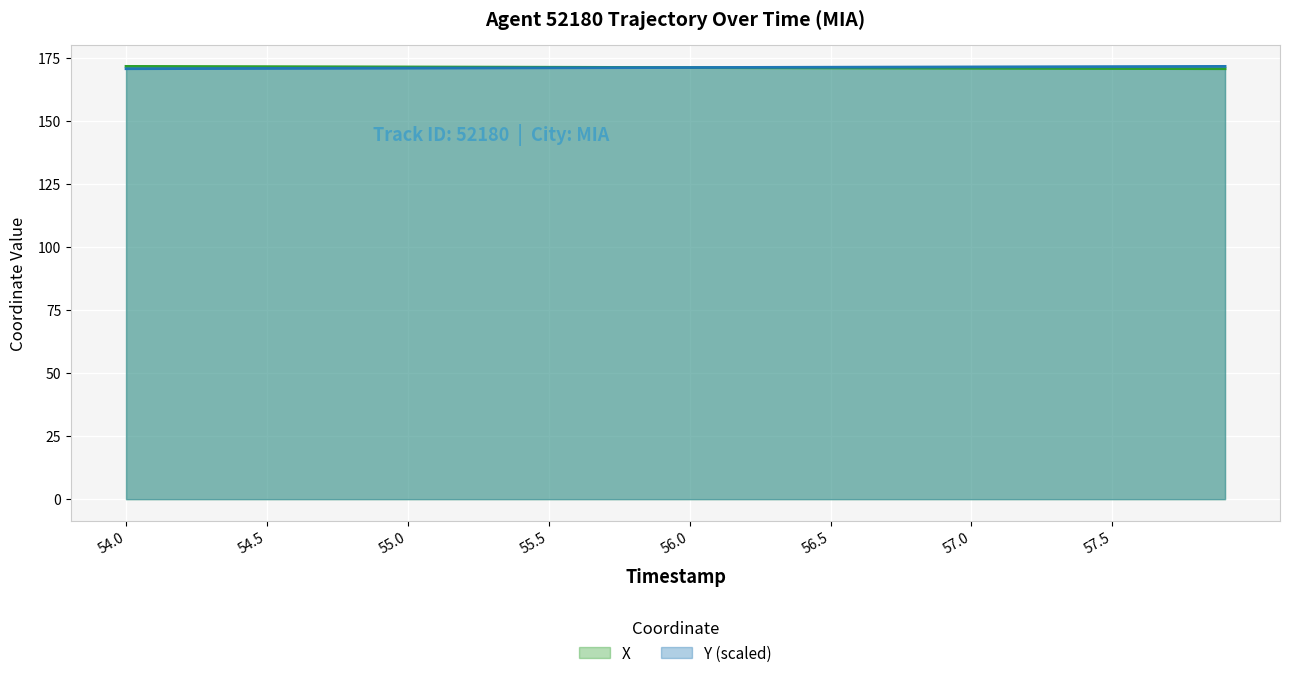

What is the difference between the maximum and second lowest values in the X series?

0.9